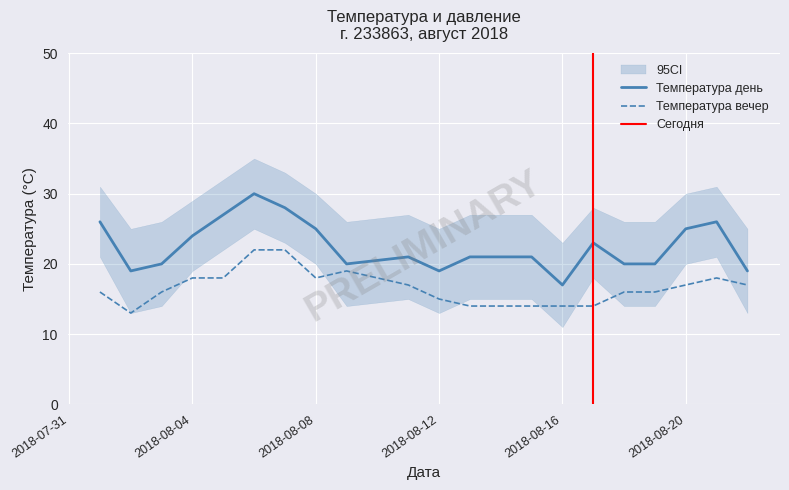

In Температура вечер, how many points are higher than both neighbors (excluding endpoints)?

2